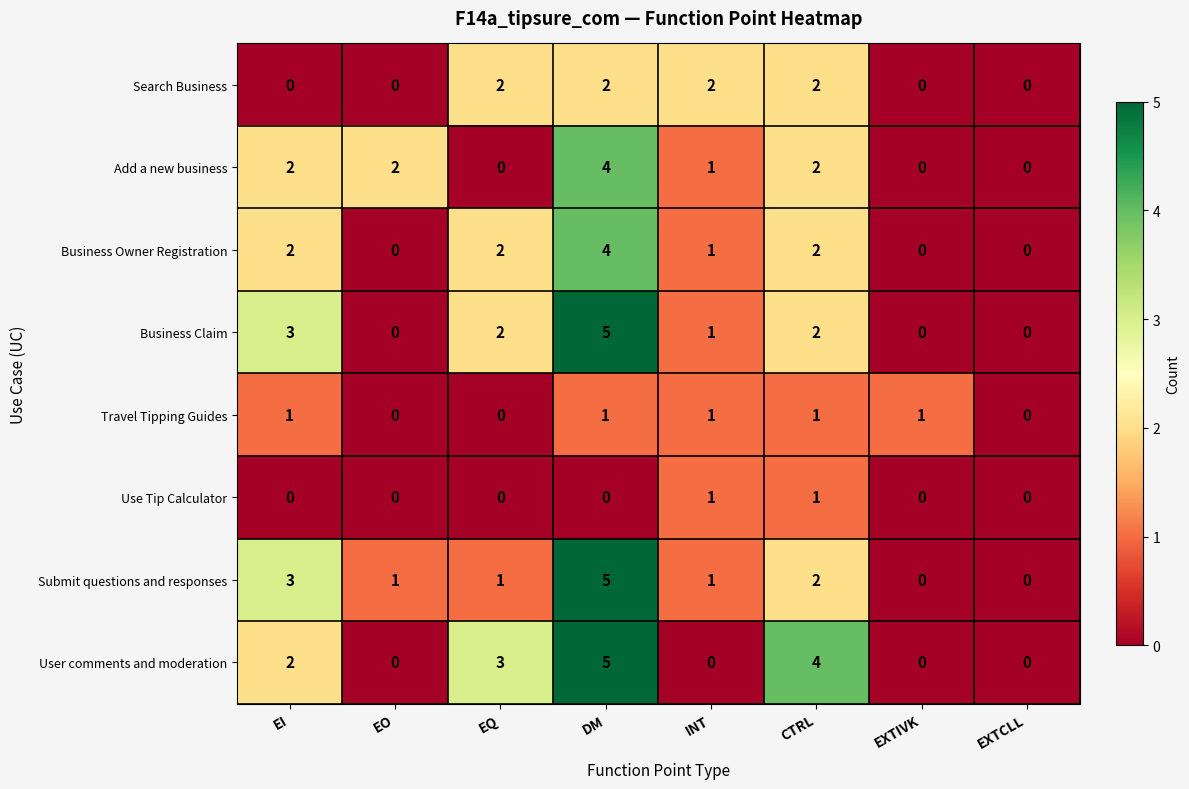

How many series are shown in this chart?

8